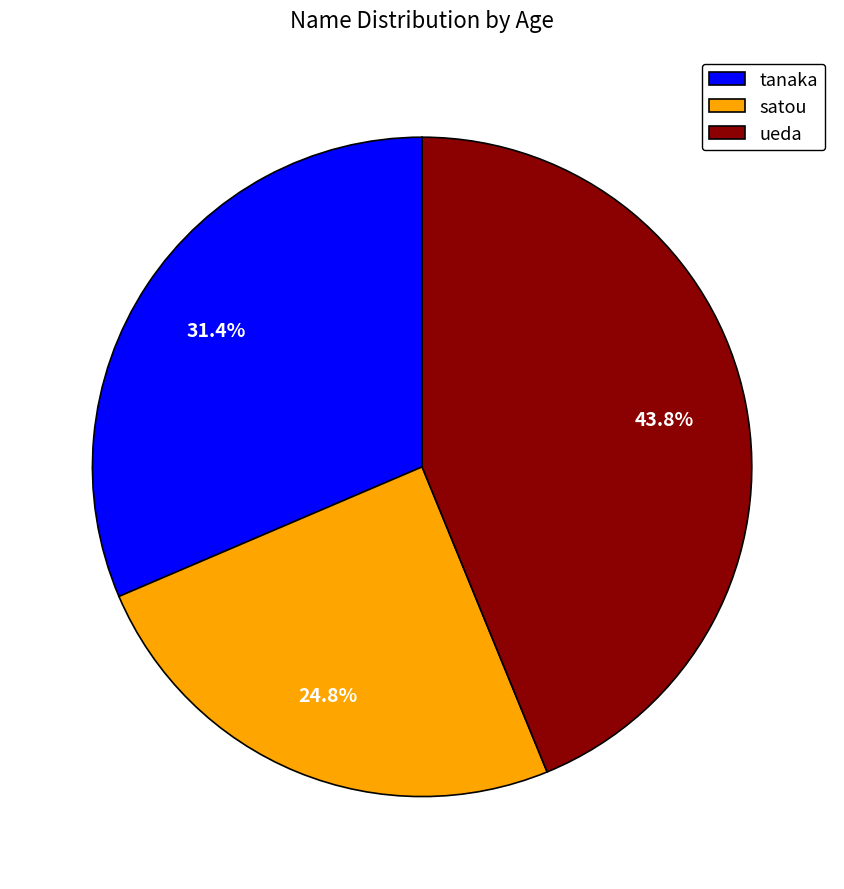

Approximately how many times larger is the value at tanaka compared to ueda?

0.7